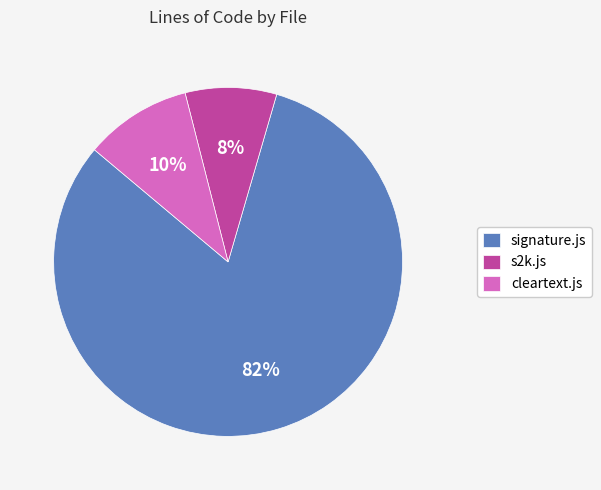

What is the largest slice in the pie chart?

signature.js